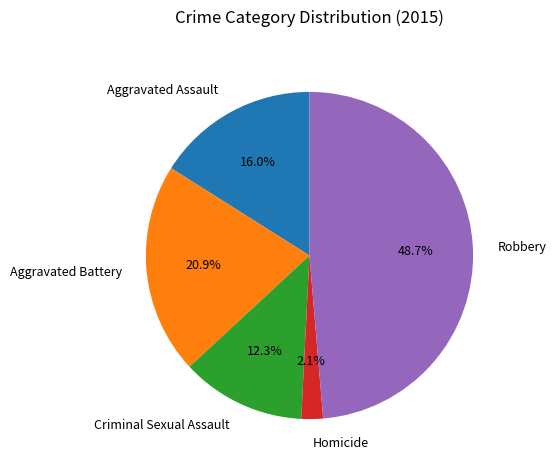

What percentage is NOT represented by Criminal Sexual Assault?

87.7%